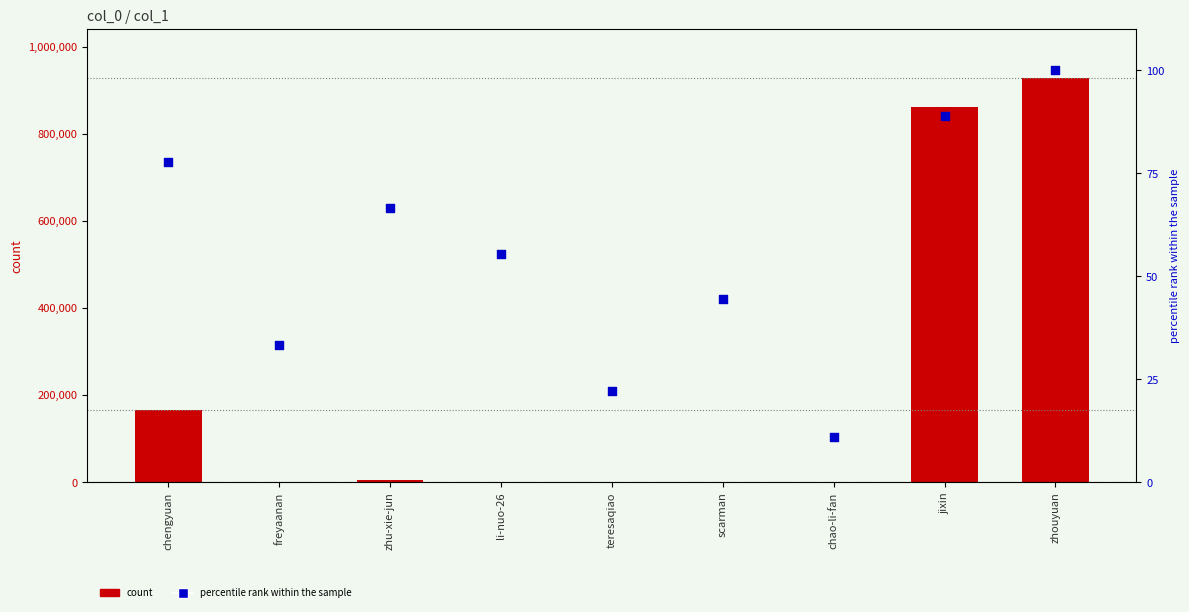

Is the value of col_1 at freyaanan greater than the value of percentile rank within the sample at teresaqiao?

Yes